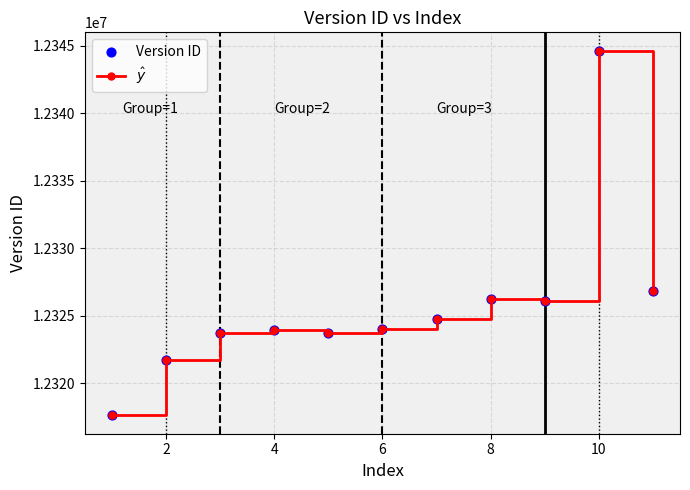

What is the value of the 8th point from the left?

12326271